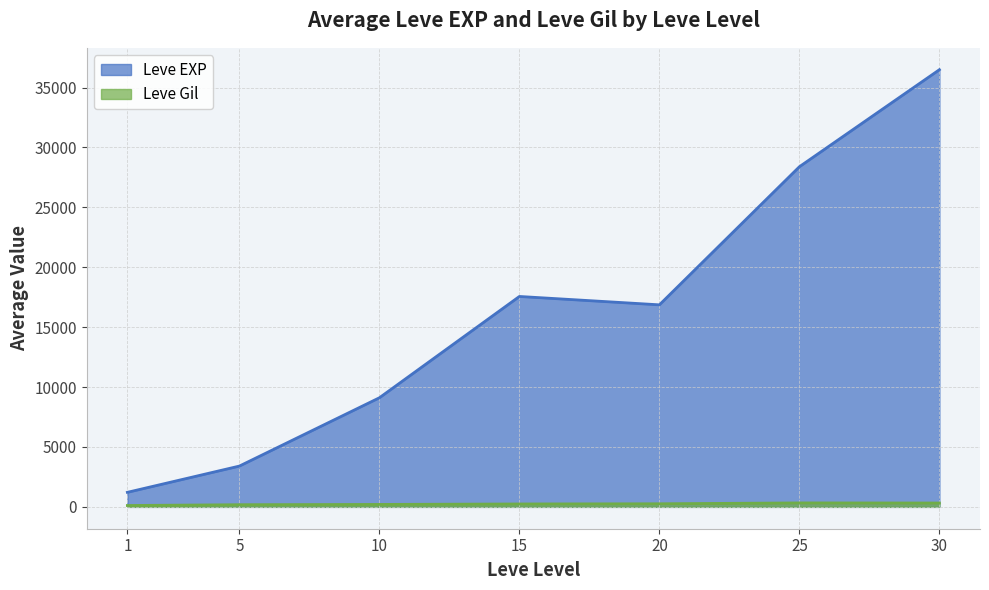

List the series in order of their peak value, lowest first.

Leve Gil, Leve EXP